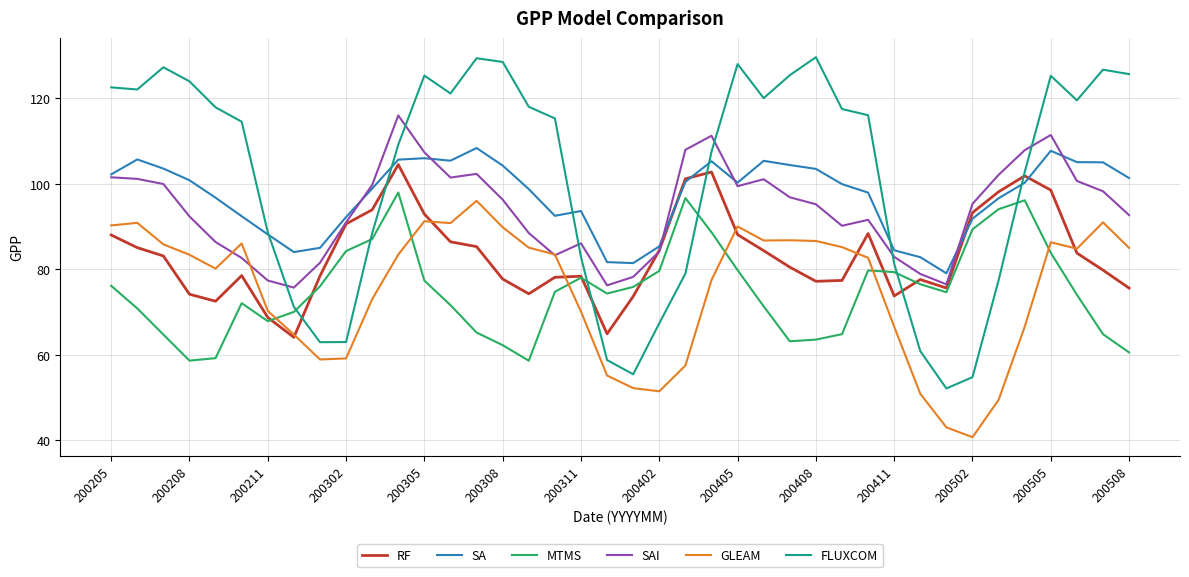

What is the lowest value of the GLEAM series?

40.7